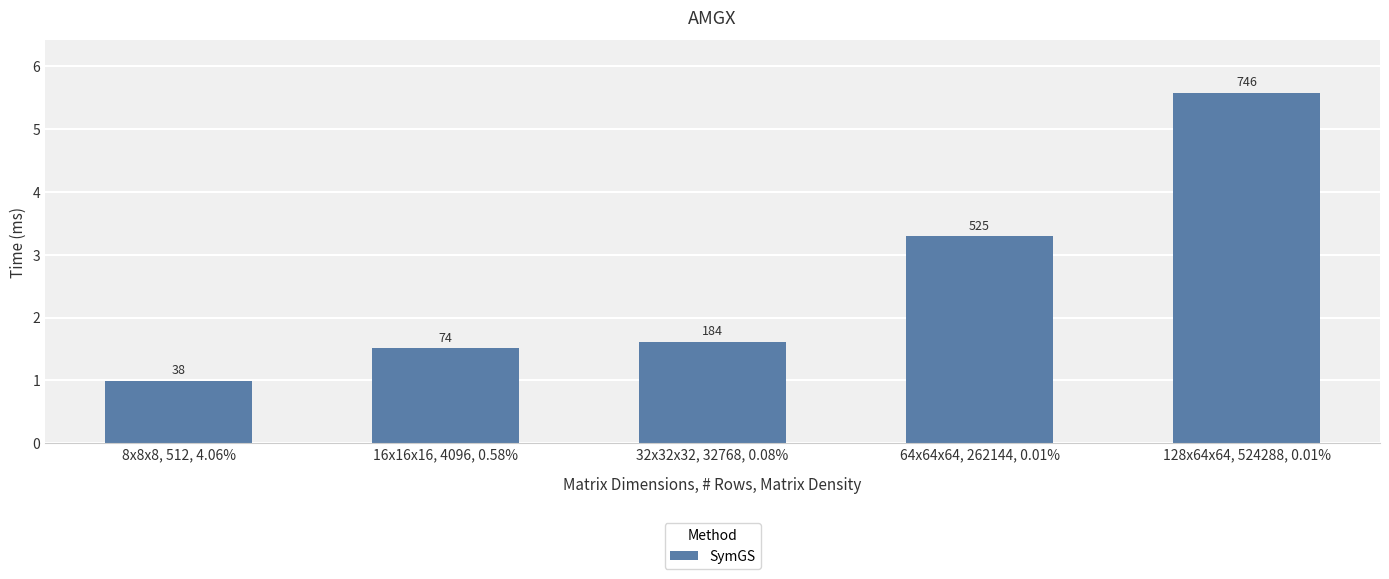

What is the change in value from 16x16x16, 4096, 0.58% to 32x32x32, 32768, 0.08%?

+0.1